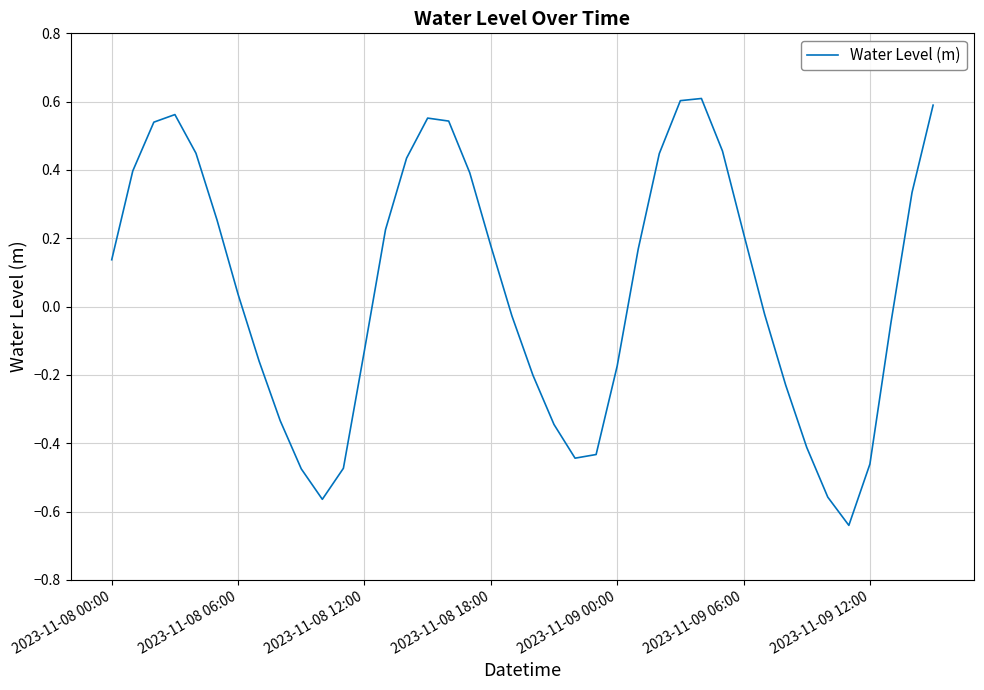

Where does the data first go above 0?

2023-11-08 00:00